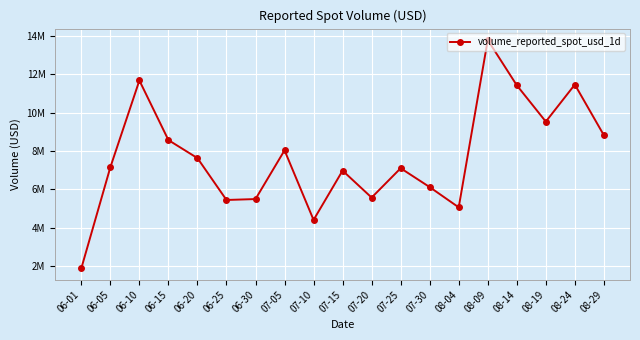

What is the difference between the values at 06-10 and 06-01?

9777457.5